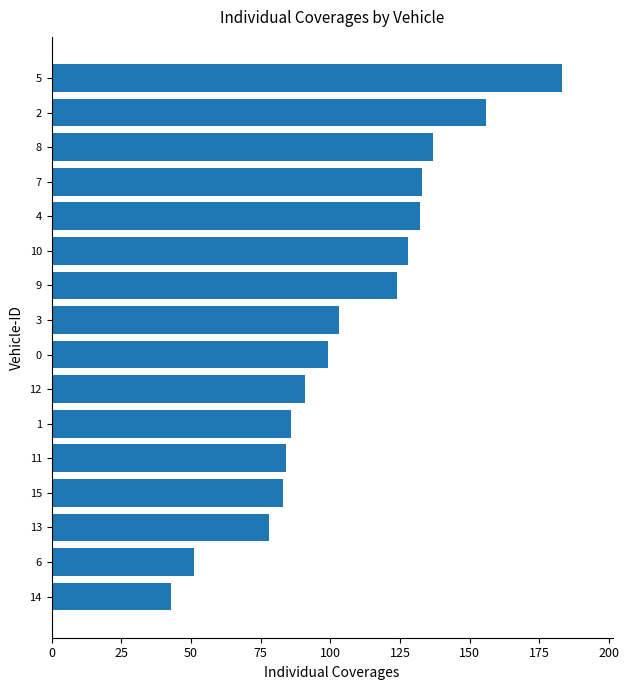

What is the minimum value shown in the chart?

43